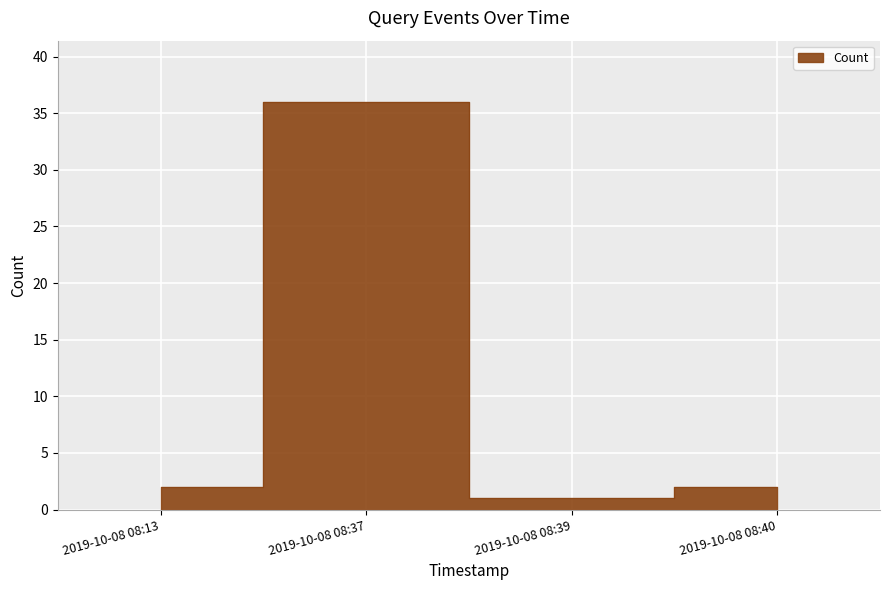

Which category has the highest value across all series?

2019-10-08 08:37